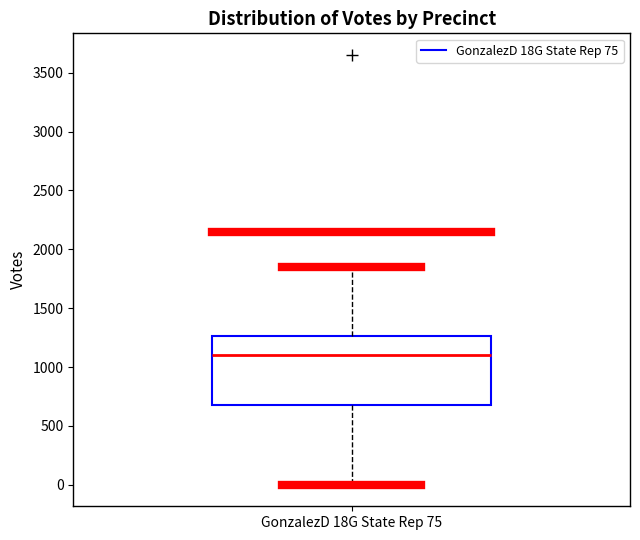

Transcribe this box plot: give where the median line is, the range the box spans, and where the two whiskers end, as read against the y-axis. The values are not printed on the chart, so give them approximately, as read against the axis.

median 1100, box 700 to 1250, whiskers 0 to 1850